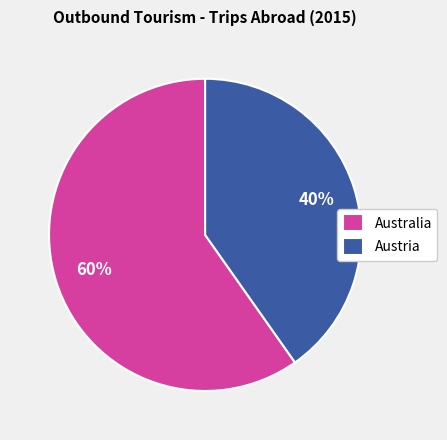

Rank the categories by value from lowest to highest.

Austria, Australia